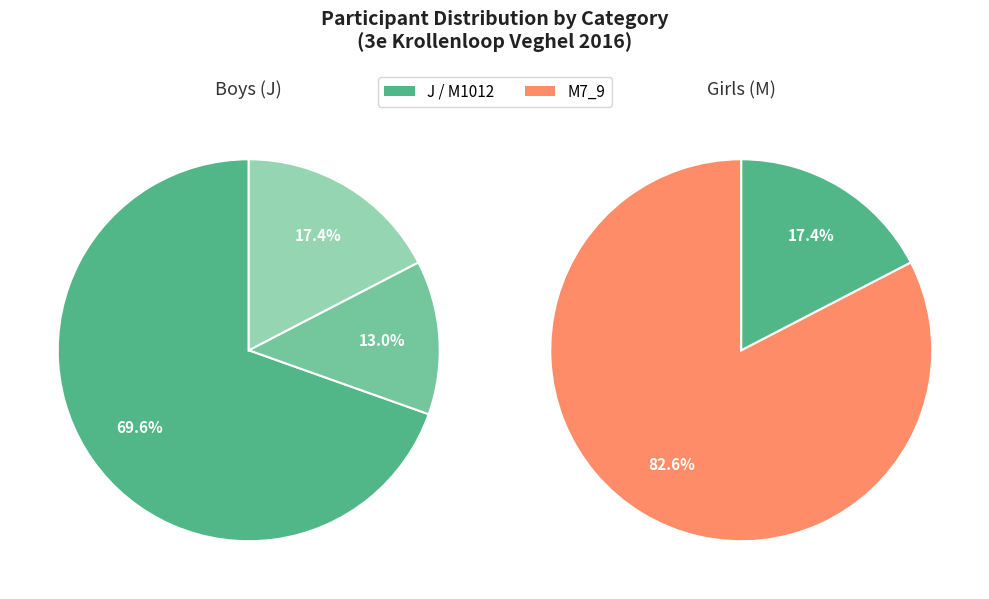

Do J0_6 and M7_9 together represent more than half of the pie?

No